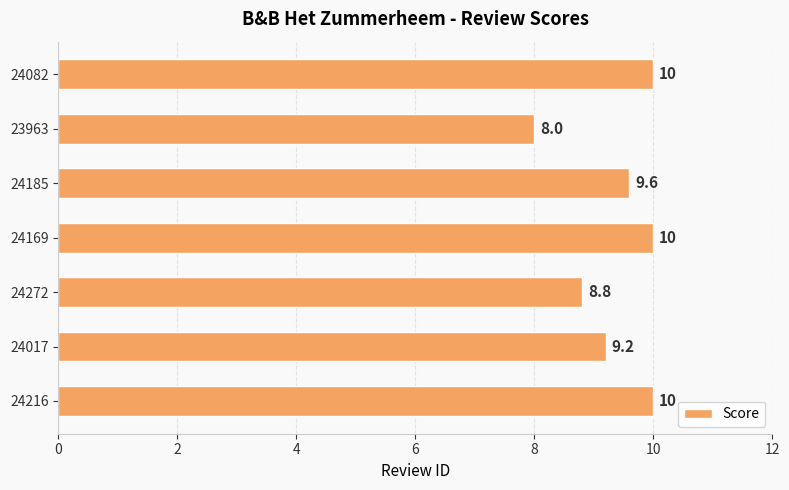

Reading bottom to top, transcribe all the data shown in this chart.

24216=10.0	24017=9.2	24272=8.8	24169=10.0	24185=9.6	23963=8.0	24082=10.0